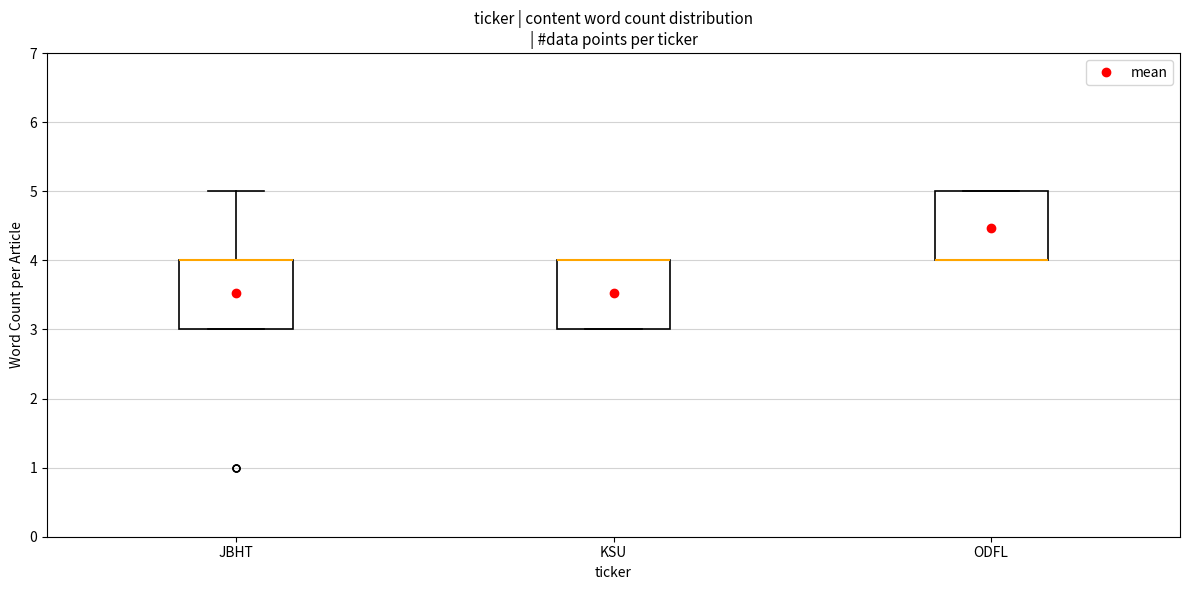

Reading left to right, read every box against the y-axis: the position of its median line, the range the box covers, and the ends of its whiskers. The values are not printed on the chart, so give them approximately, as read against the axis.

JBHT: median 4 (drawn on the box's upper edge), box 3 to 4, whiskers 3 to 5
KSU: median 4 (drawn on the box's upper edge), box 3 to 4, whiskers 3 to 4
ODFL: median 4 (drawn on the box's lower edge), box 4 to 5, whiskers 4 to 5